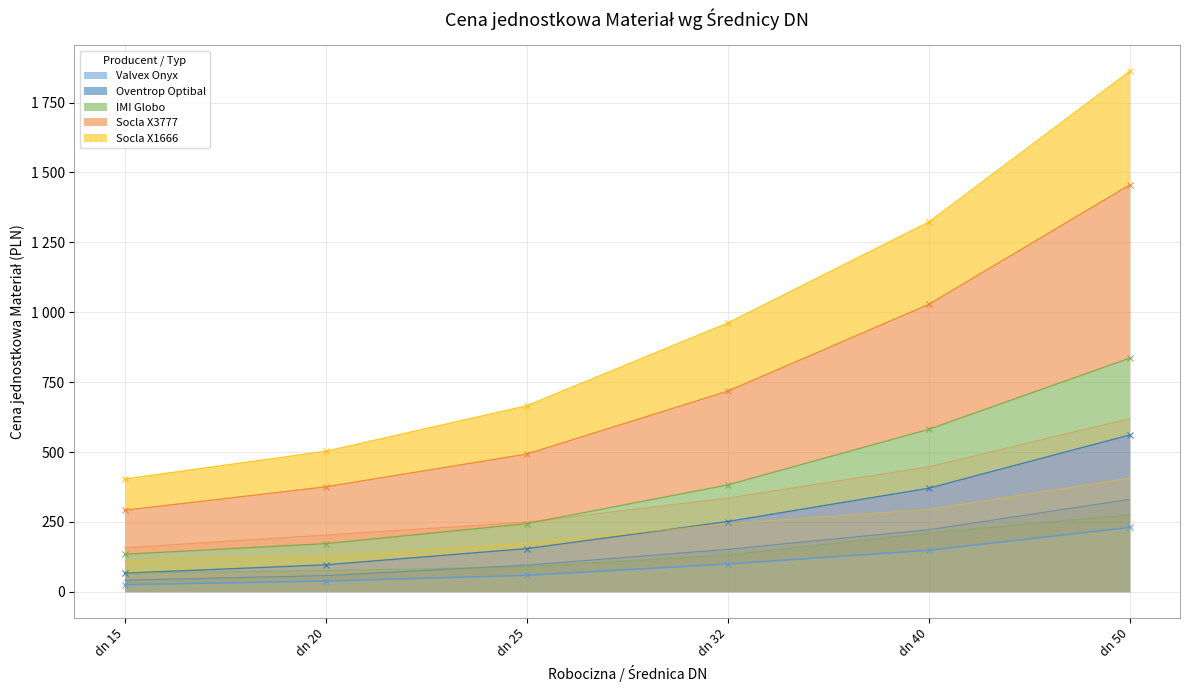

True or false: Valvex Onyx has a value of 230.3 at dn 50.

True